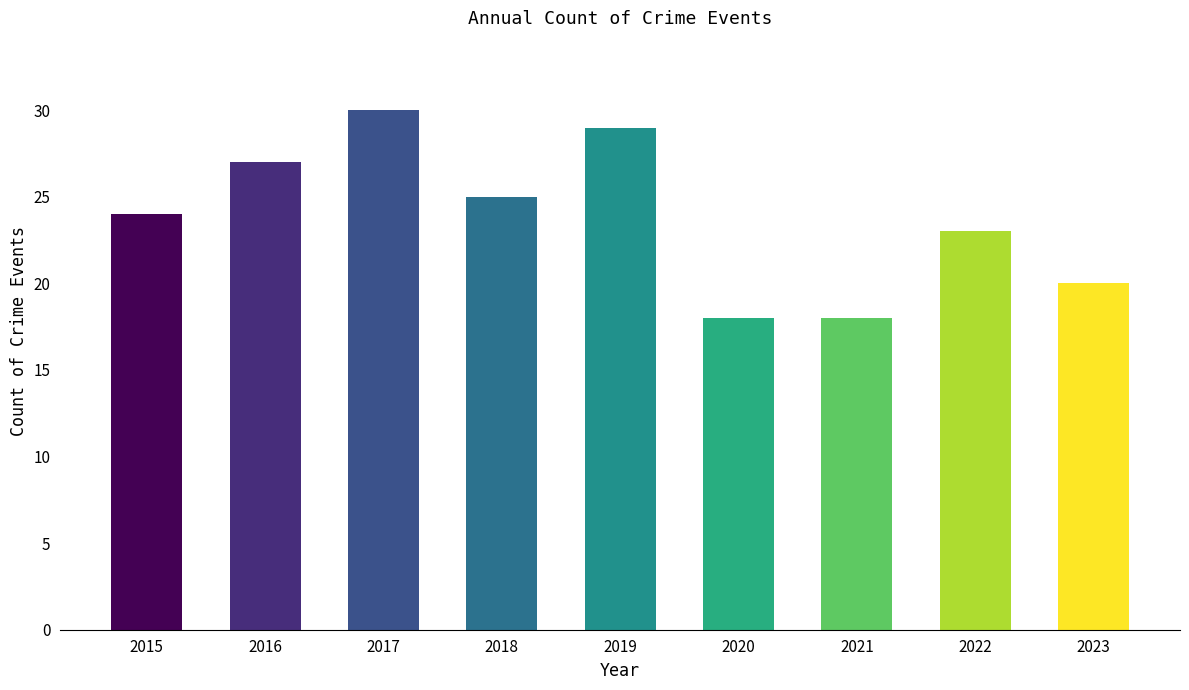

Reading left to right, extract all data points from this chart.

2015=24	2016=27	2017=30	2018=25	2019=29	2020=18	2021=18	2022=23	2023=20